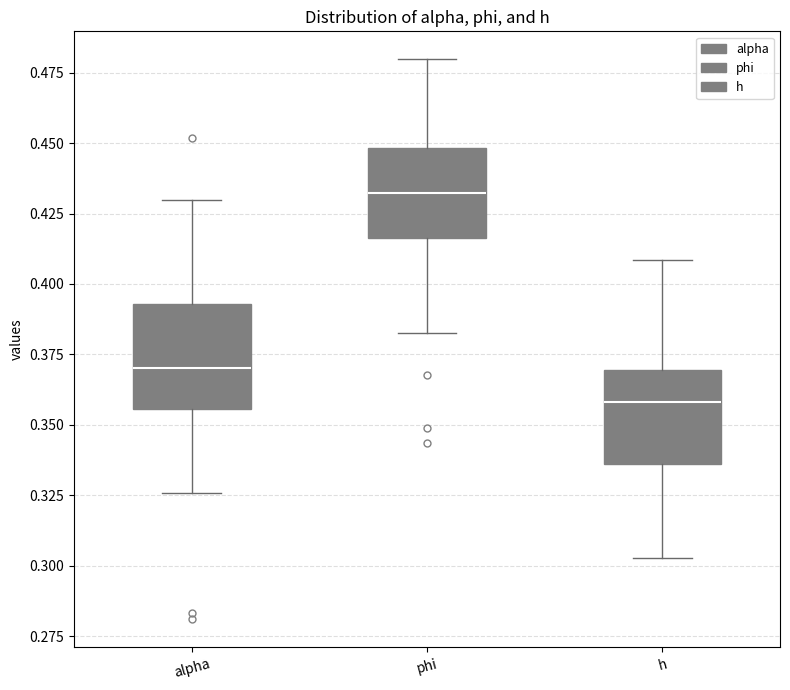

Which box's median line is the highest?

phi